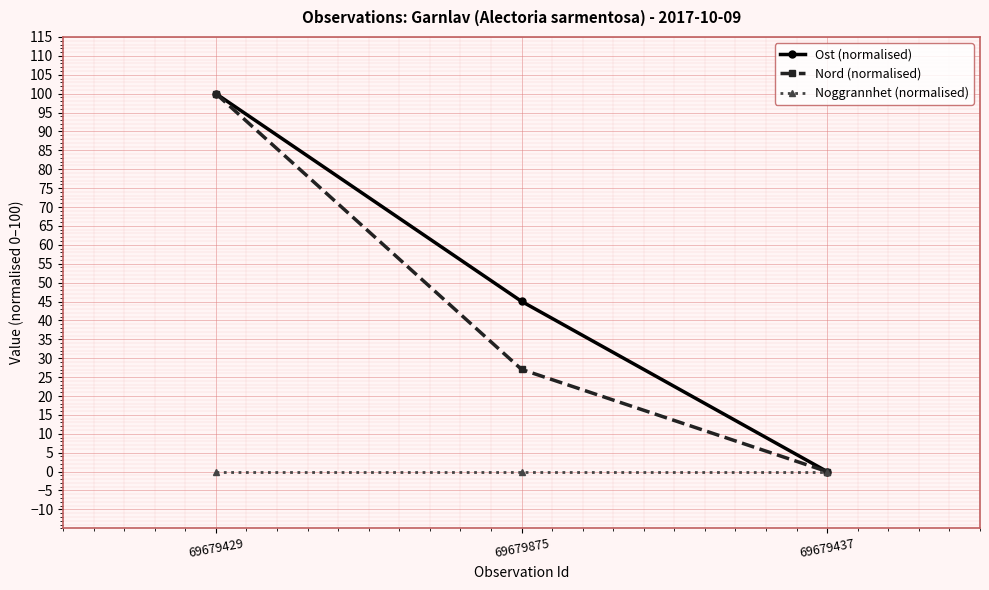

Reading right to left, list all the values displayed in this chart.

Ost (normalised): 0.0	45.0	100.0
Nord (normalised): 0.0	27.0	100.0
Noggrannhet (normalised): 0.0	0.0	0.0